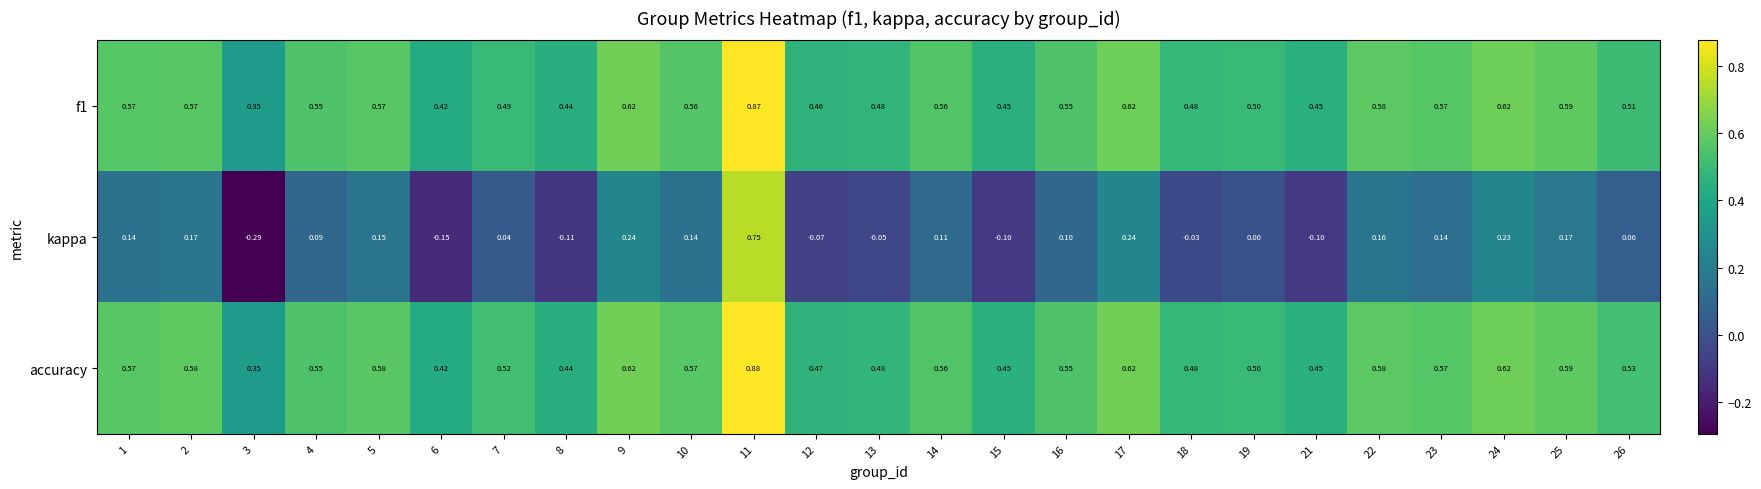

Which series has the widest spread of values?

kappa